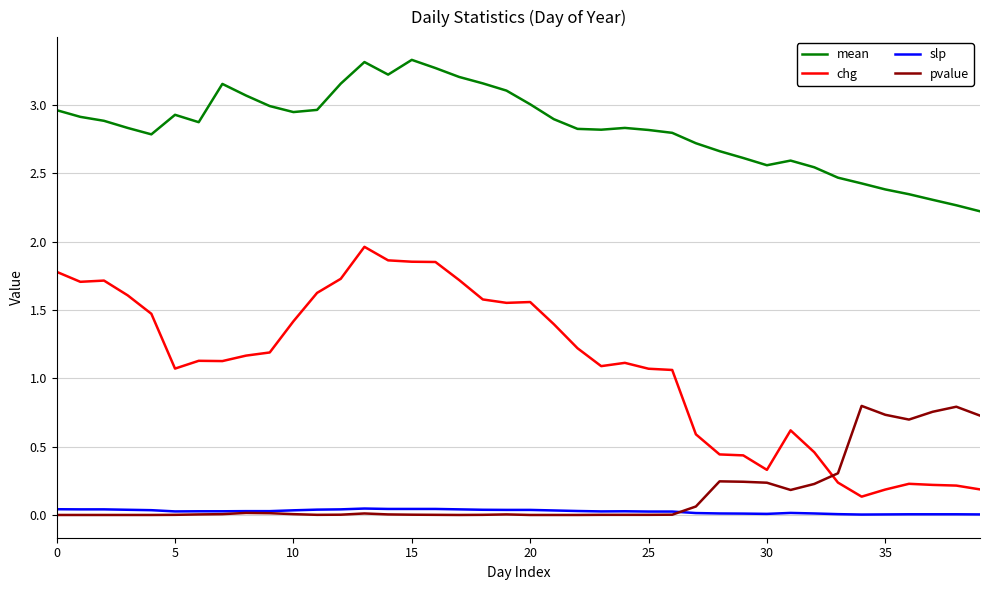

What are all the series names shown in the legend?

mean, chg, slp, pvalue